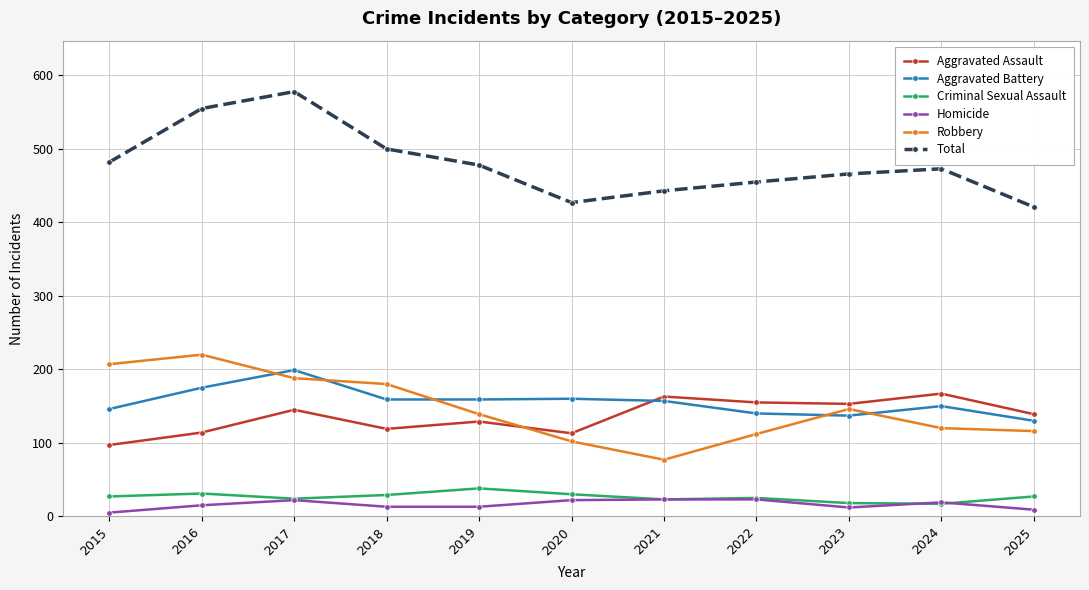

True or false: Aggravated Battery has more than 0 interior local peaks.

True